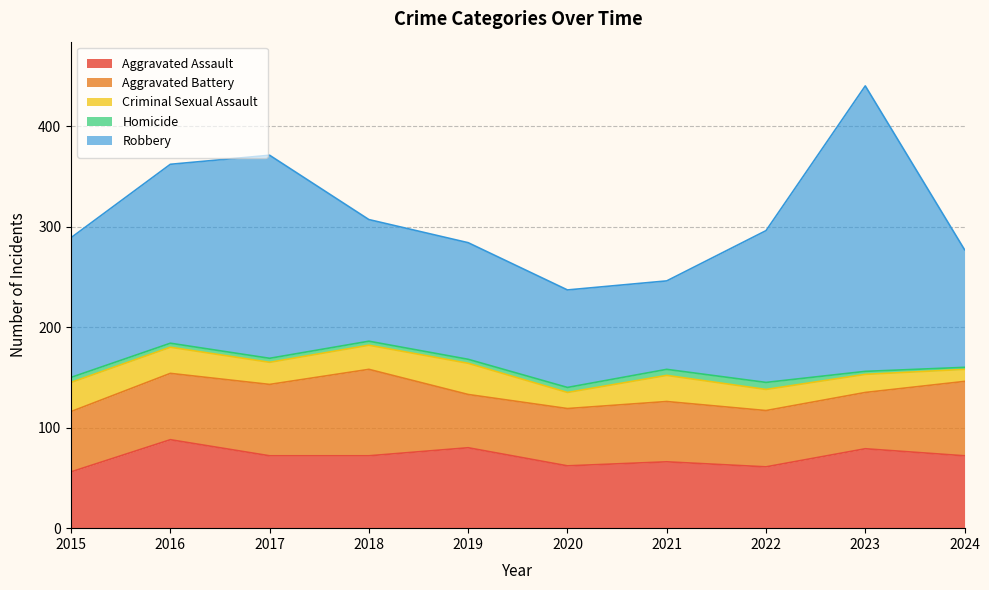

What is the average value of the Criminal Sexual Assault series?

22